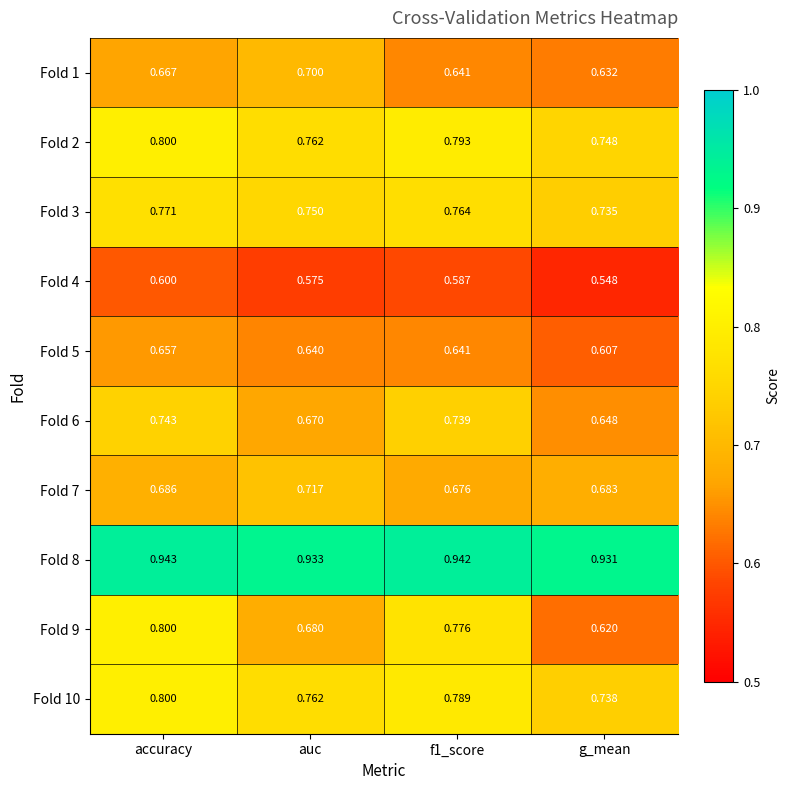

At which category is the sum across all series the highest?

accuracy